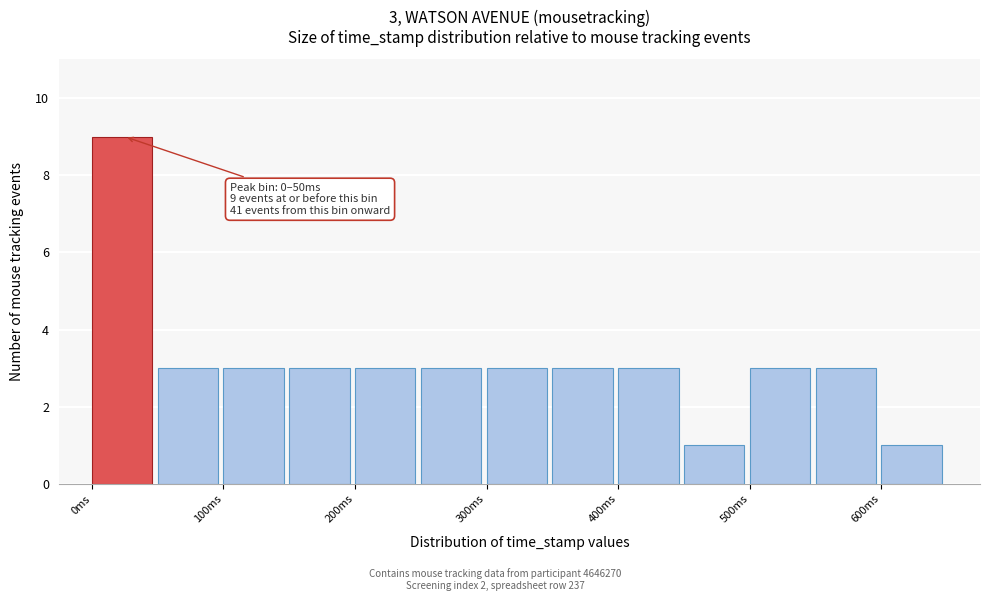

Which range on the x-axis has the tallest bar?

0 to 50